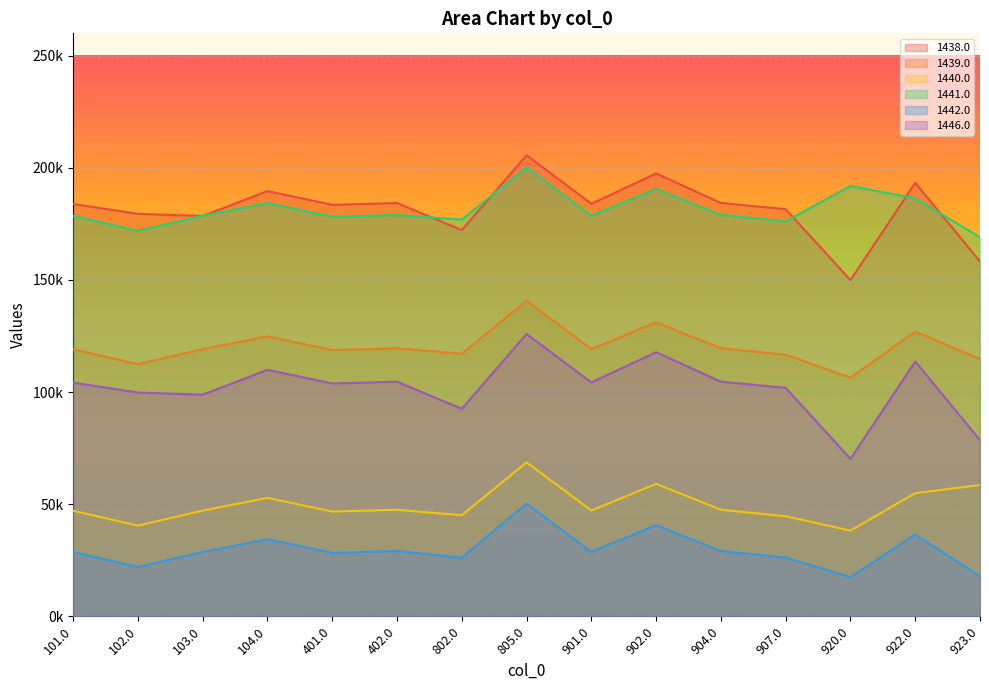

Reading right to left, transcribe all the data shown in this chart.

1438.0: 923.0=158257.8	922.0=193349.6	920.0=149936.5	907.0=181584.4	904.0=184352.8	902.0=197487.3	901.0=183996.4	805.0=205617.5	802.0=172242.0	402.0=184320.0	401.0=183528.5	104.0=189644.5	103.0=178521.9	102.0=179506.4	101.0=183888.1
1439.0: 923.0=114794.8	922.0=126955.6	920.0=106473.4	907.0=116659.0	904.0=119566.0	902.0=131093.3	901.0=119209.6	805.0=140692.1	802.0=117123.2	402.0=119533.2	401.0=118741.7	104.0=124857.7	103.0=119169.7	102.0=112472.4	101.0=119101.3
1440.0: 923.0=58559.5	922.0=54937.9	920.0=38237.5	907.0=44641.4	904.0=47548.3	902.0=59075.6	901.0=47191.9	805.0=68674.4	802.0=45092.5	402.0=47515.5	401.0=46724.0	104.0=52840.0	103.0=47152.1	102.0=40454.7	101.0=47083.7
1441.0: 923.0=169075.8	922.0=186415.0	920.0=191925.5	907.0=176118.4	904.0=179025.4	902.0=190552.7	901.0=178669.0	805.0=200151.5	802.0=176906.8	402.0=178992.6	401.0=178201.1	104.0=184317.1	103.0=178629.1	102.0=171931.8	101.0=178560.7
1442.0: 923.0=17822.3	922.0=36508.4	920.0=17489.8	907.0=26211.8	904.0=29118.7	902.0=40646.1	901.0=28762.3	805.0=50244.8	802.0=26215.3	402.0=29086.0	401.0=28294.5	104.0=34410.5	103.0=28722.5	102.0=22025.1	101.0=28654.1
1446.0: 923.0=78568.1	922.0=113660.0	920.0=70246.8	907.0=101894.8	904.0=104663.1	902.0=117797.7	901.0=104306.7	805.0=125927.8	802.0=92552.4	402.0=104630.4	401.0=103838.9	104.0=109954.9	103.0=98832.3	102.0=99816.8	101.0=104198.5